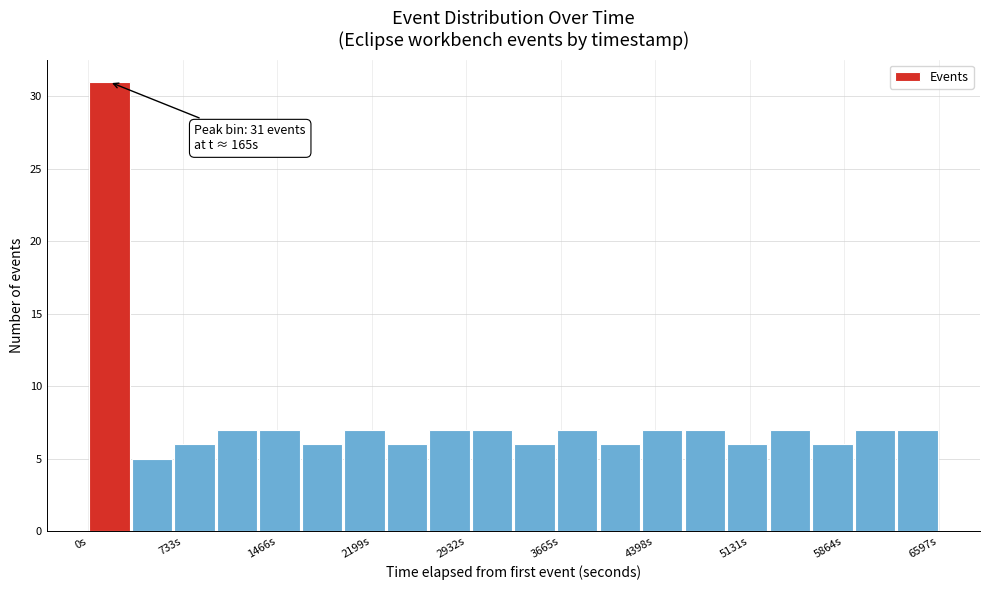

Read against the x-axis, roughly where is the centre of the tallest bar?

200